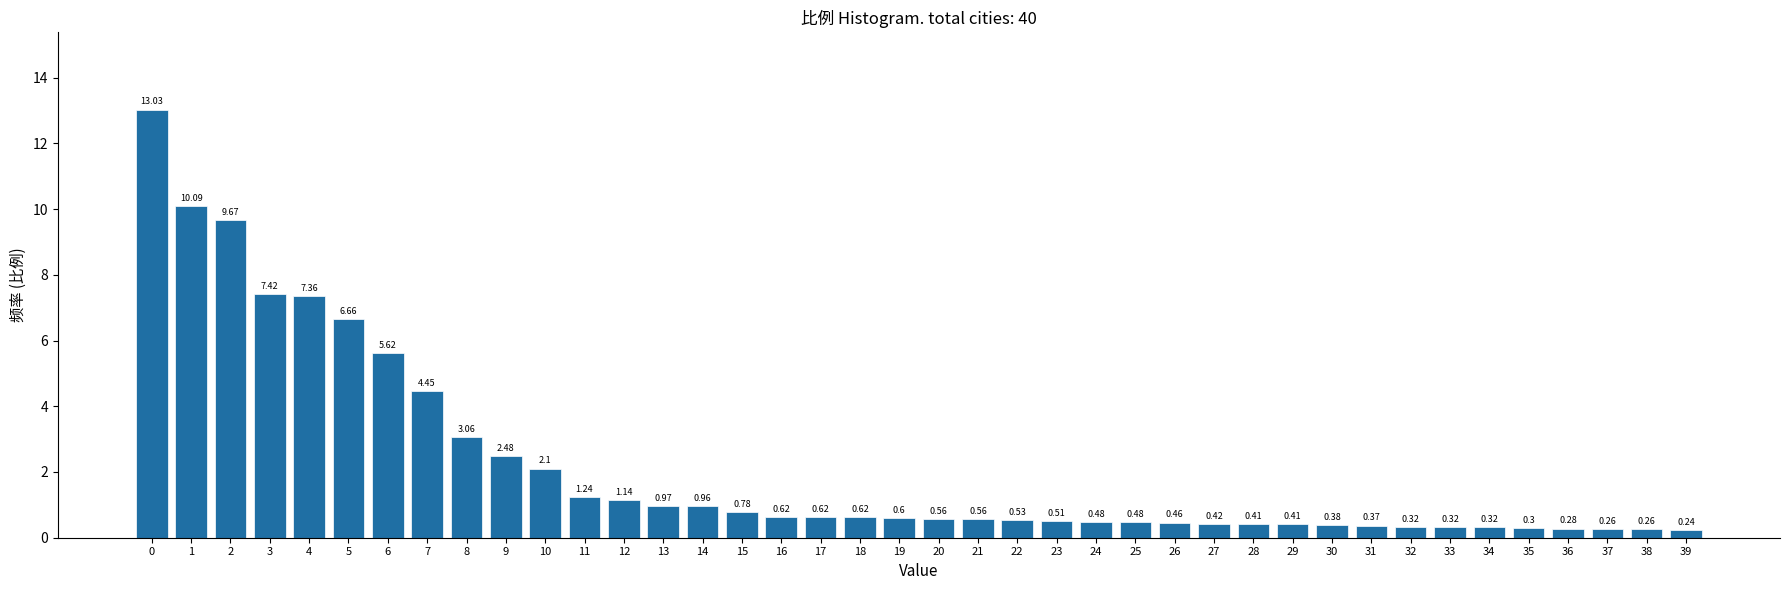

Between 15 and 30, which is larger?

15